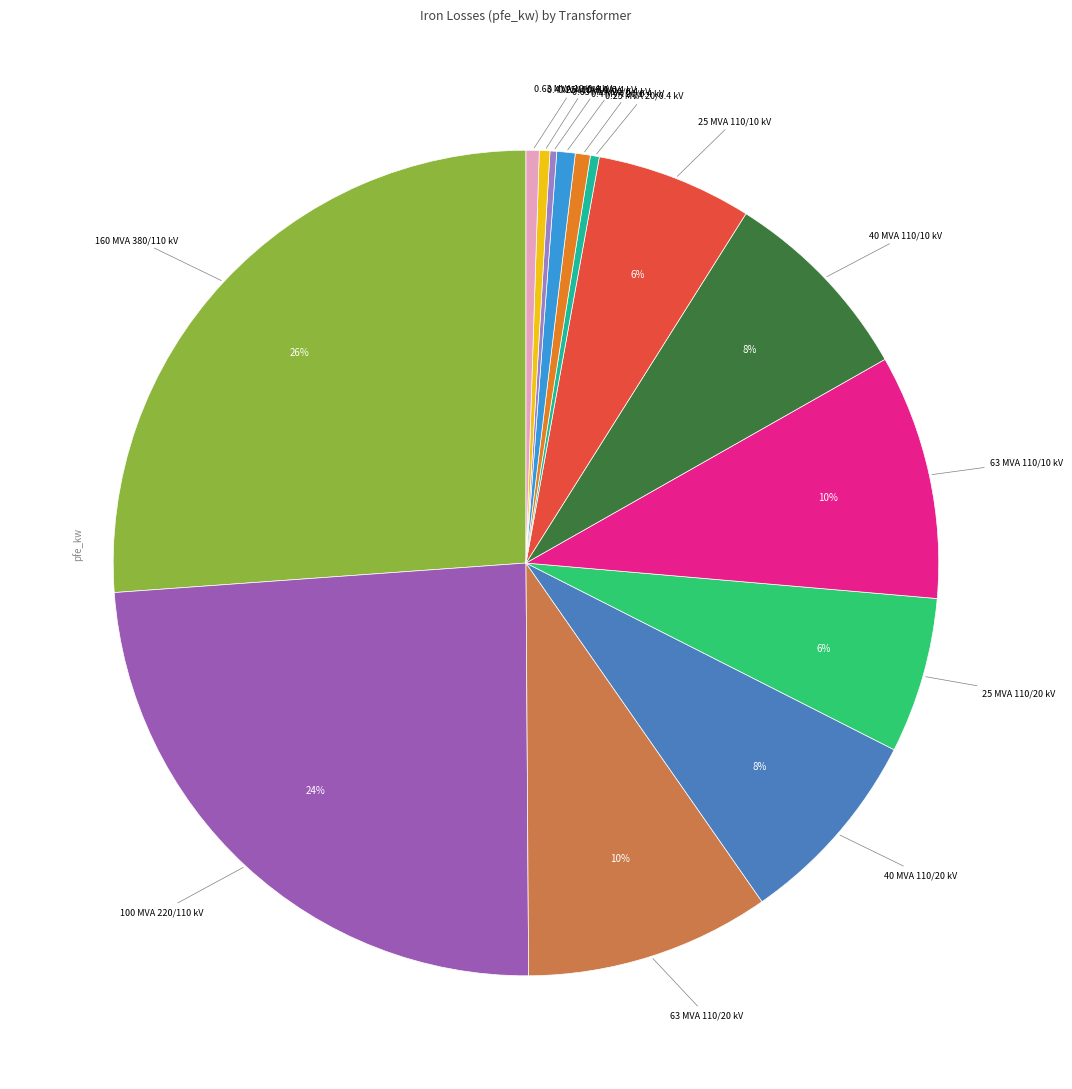

To the nearest percent, what is the average slice percentage?

7%